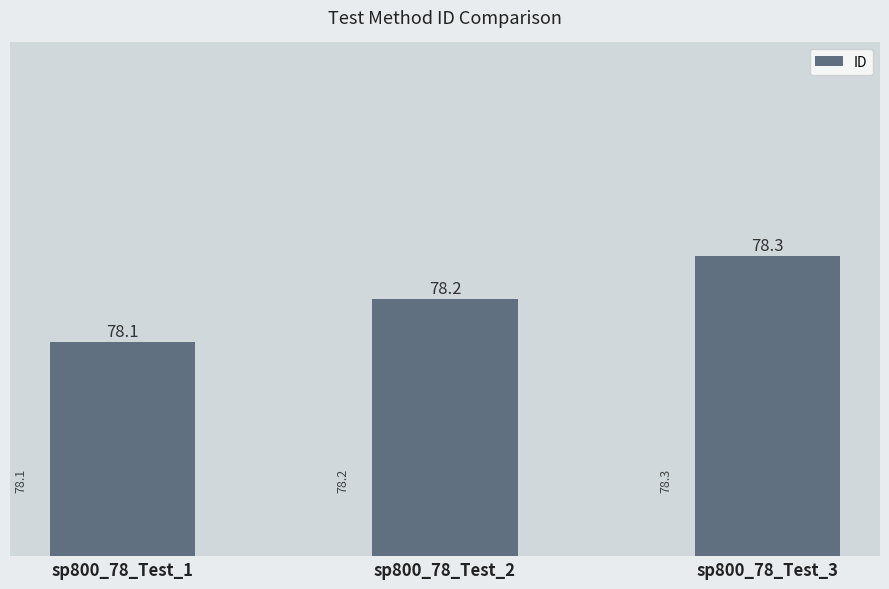

What is the value of the 1st bar from the left?

78.1